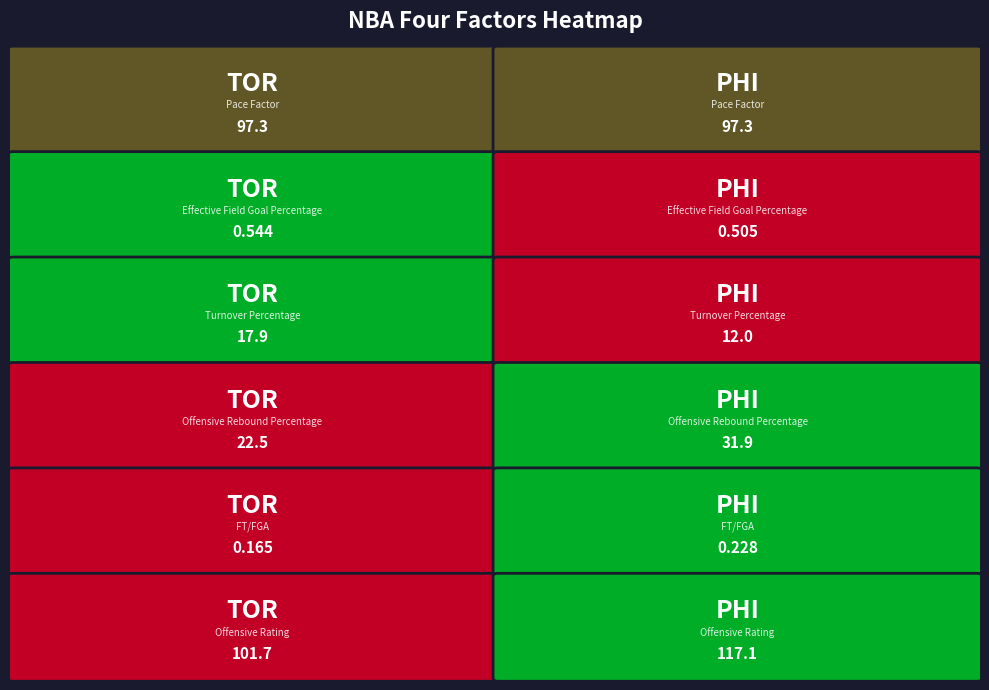

What is the approximate value of Pace Factor at TOR?

97.3